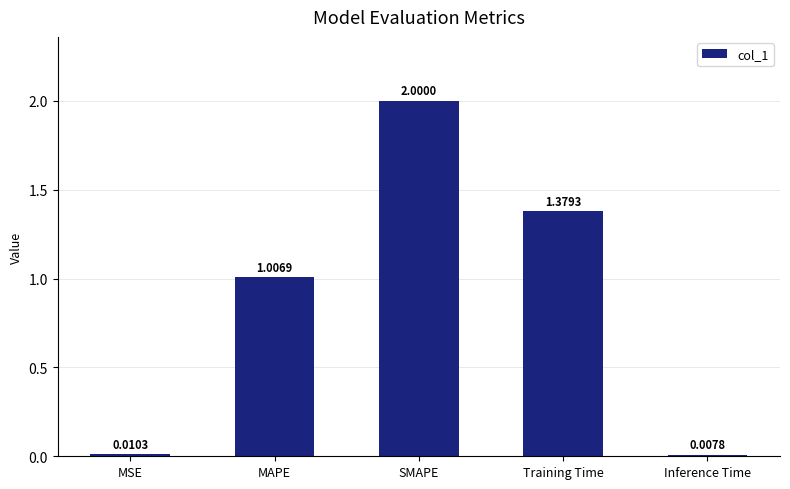

What is the label of the 3rd bar from the right?

SMAPE